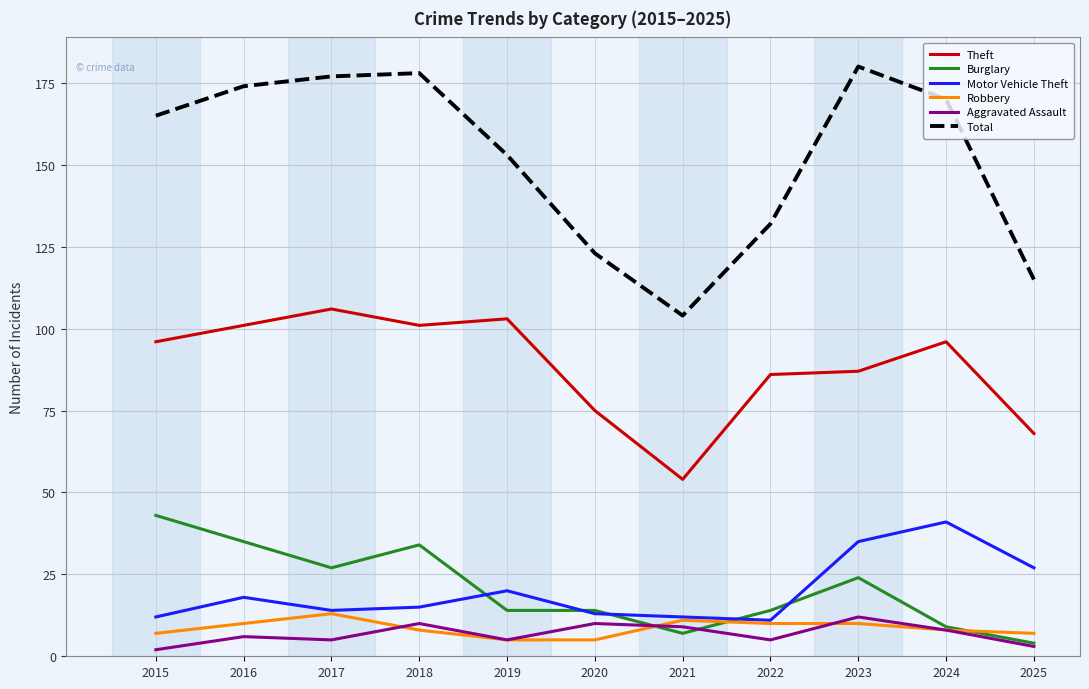

Which series has the largest total across all categories?

Total